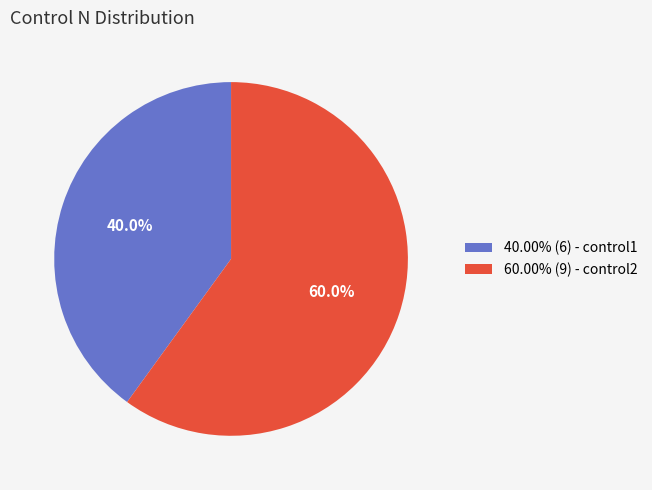

Is 40.00% (6) - control1 the majority of the pie?

No